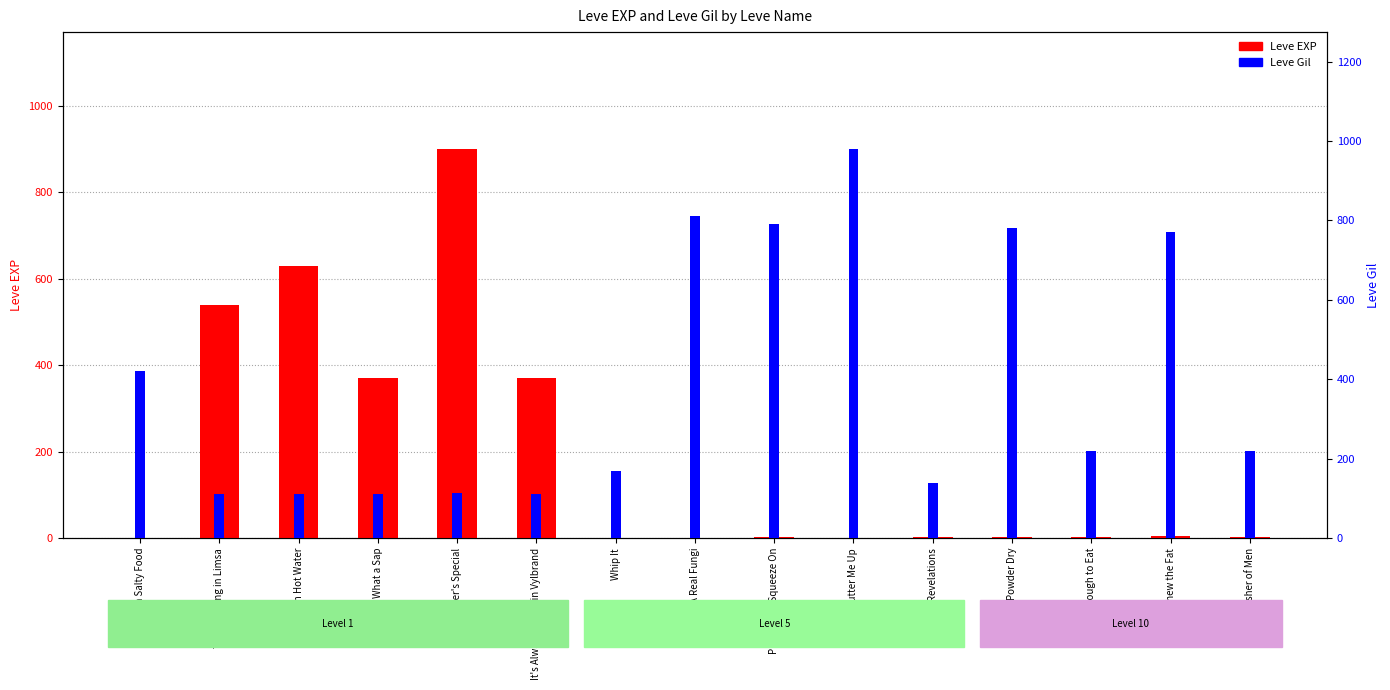

Where is Leve EXP nearest to the value 450?

What a Sap